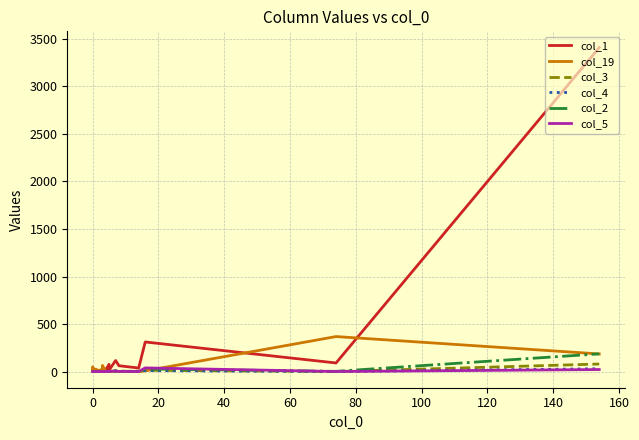

How many positive values does the col_19 series have?

16